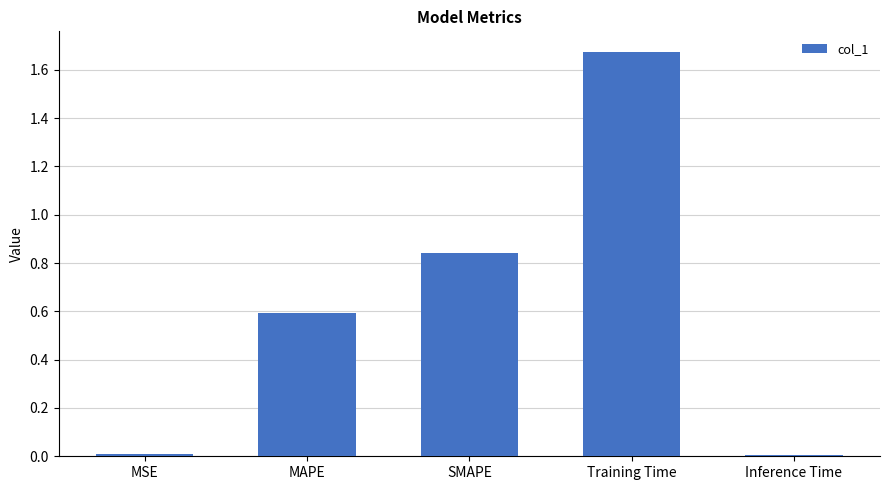

Between MAPE and MSE, which is larger?

MAPE